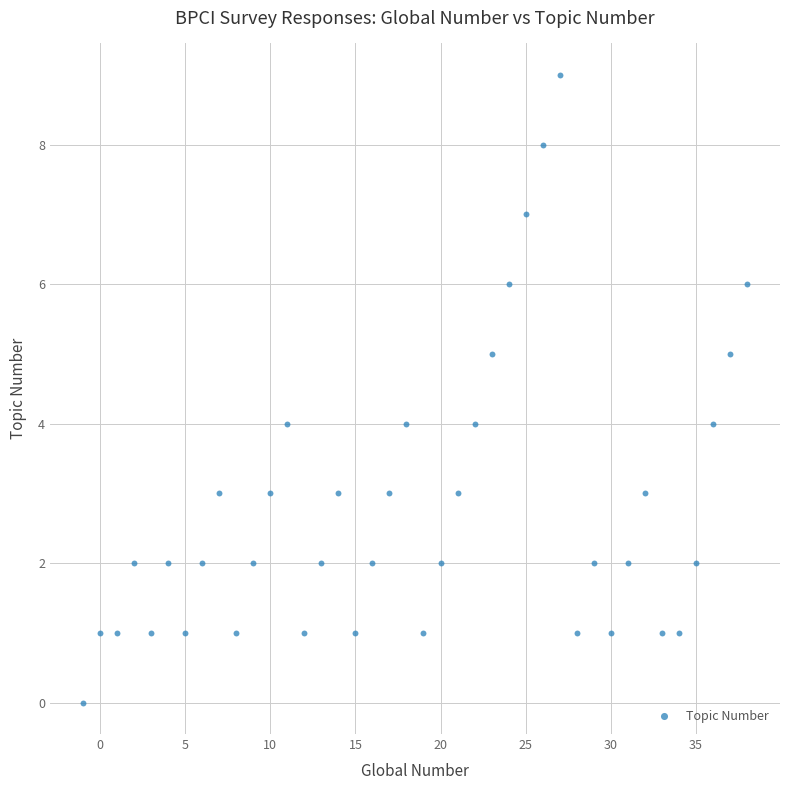

What is the range of Y values (max minus min)?

9